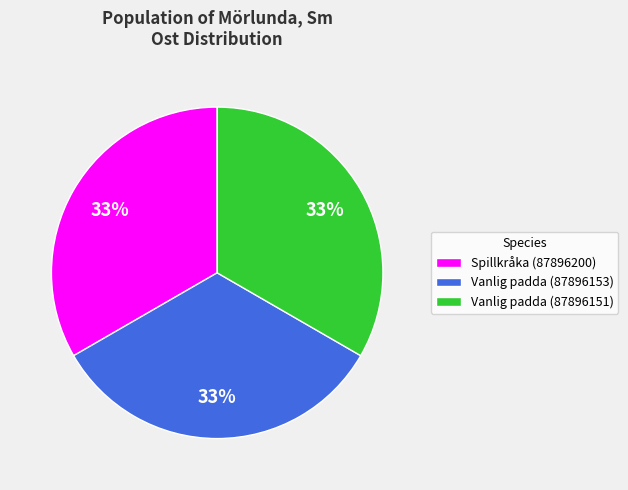

Is it true that Spillkråka (87896200) is 27% of the pie?

False